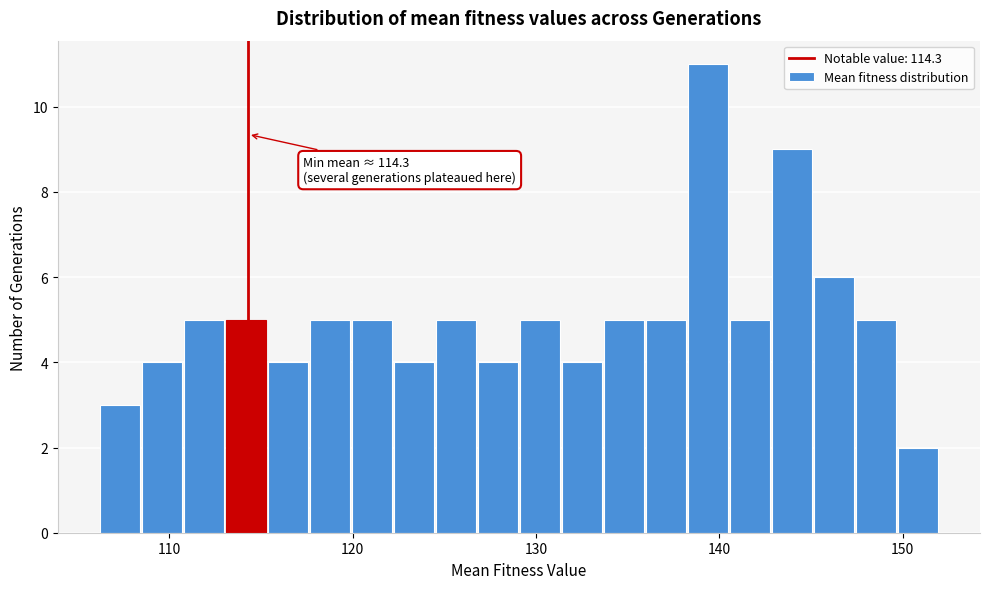

Read against the x-axis, roughly where is the centre of the tallest bar?

139